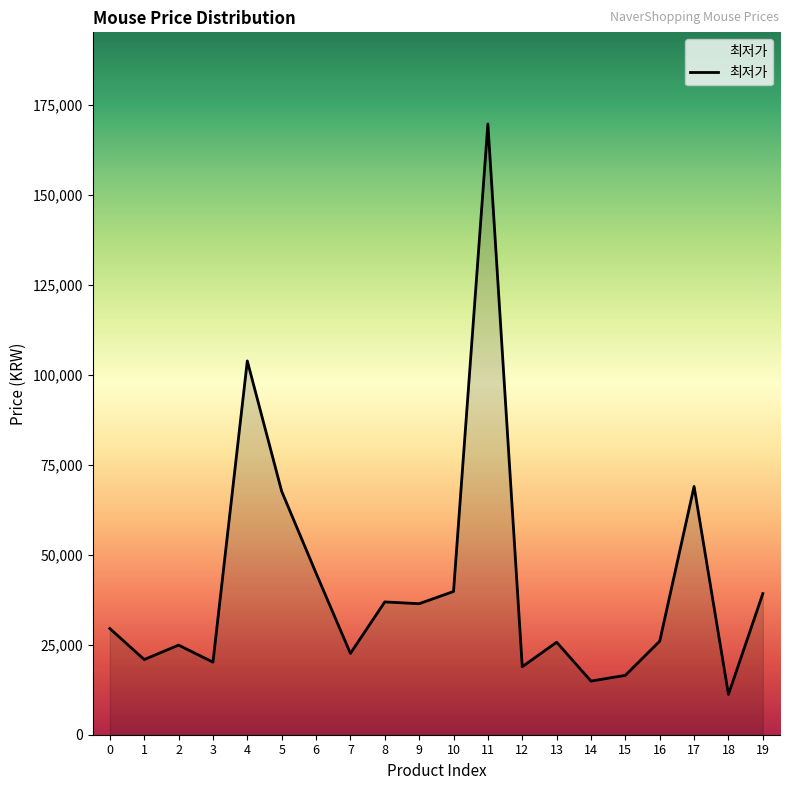

What is the maximum value shown in the chart?

169700